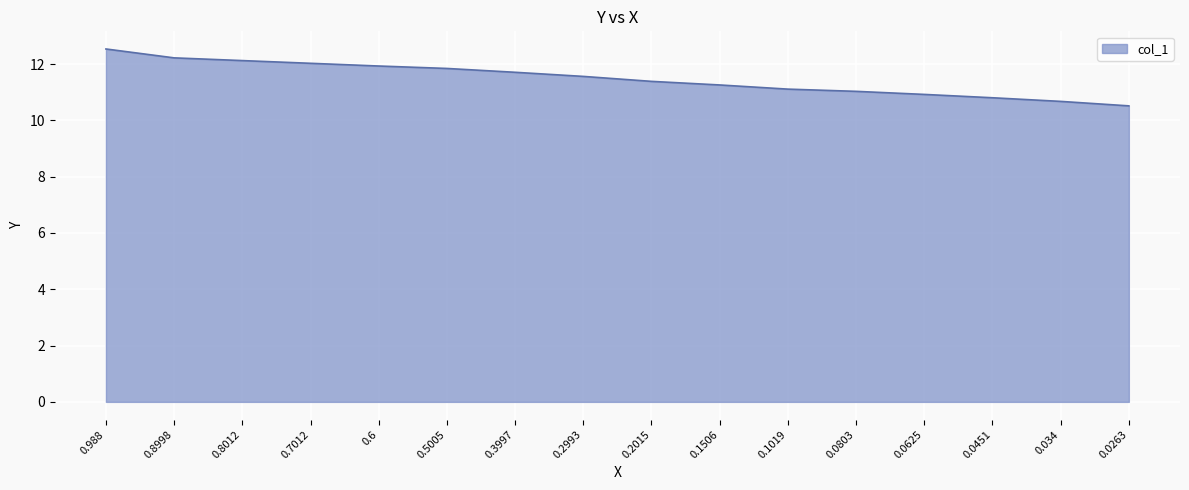

Which category has the lowest value across all series?

0.0263